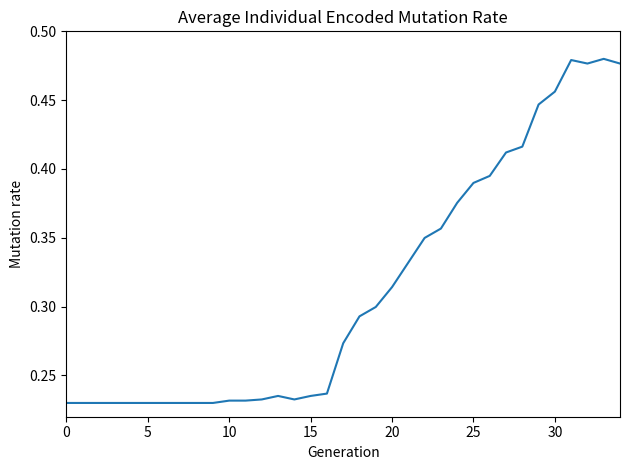

What is the minimum value shown in the chart?

0.2